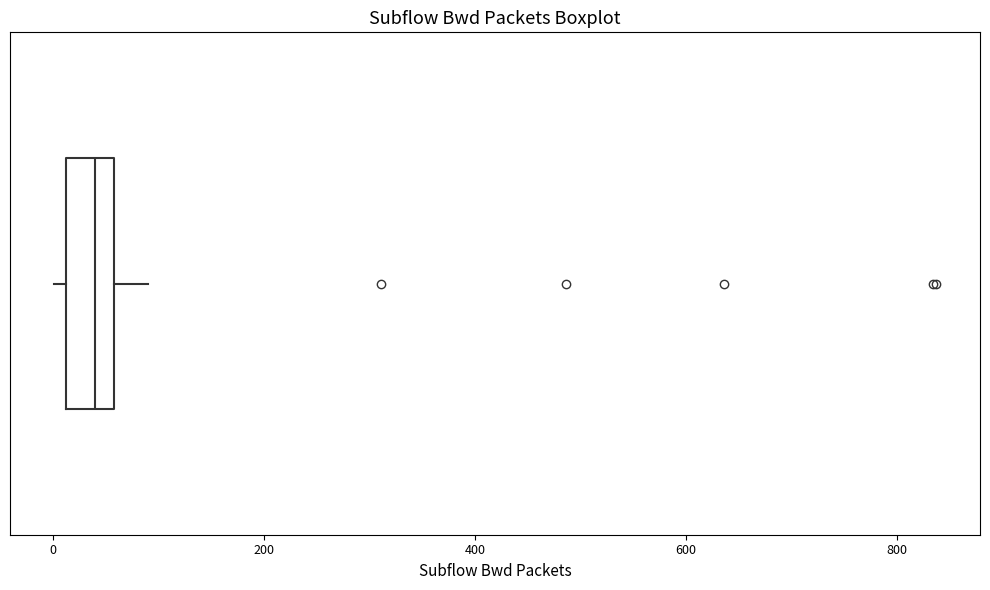

Read this box plot against the x-axis: the position of the median line, the range covered by the box, and the ends of both whiskers. The values are not printed on the chart, so give them approximately, as read against the axis.

median 40, box 20 to 60, whiskers 0 to 100